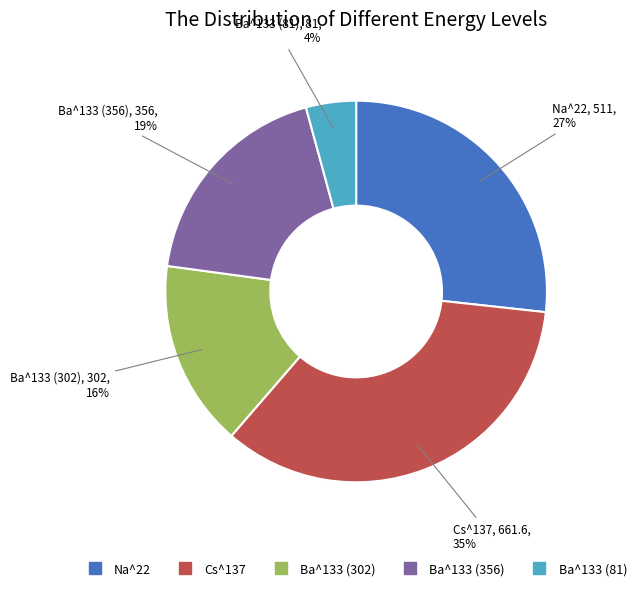

Between Cs^137 and Ba^133 (356), which is larger?

Cs^137